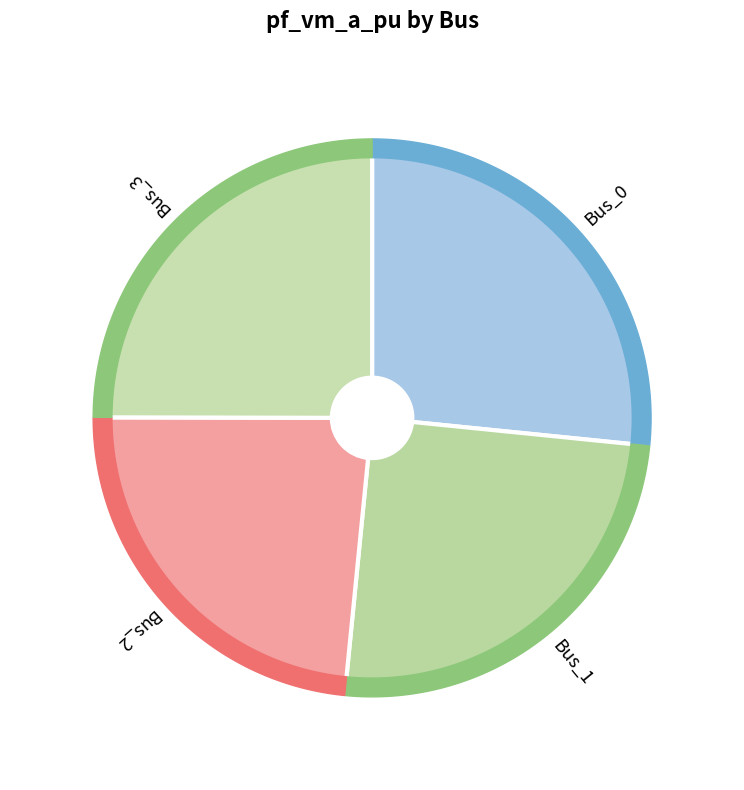

Which category has the smallest portion of the pie?

Bus_2